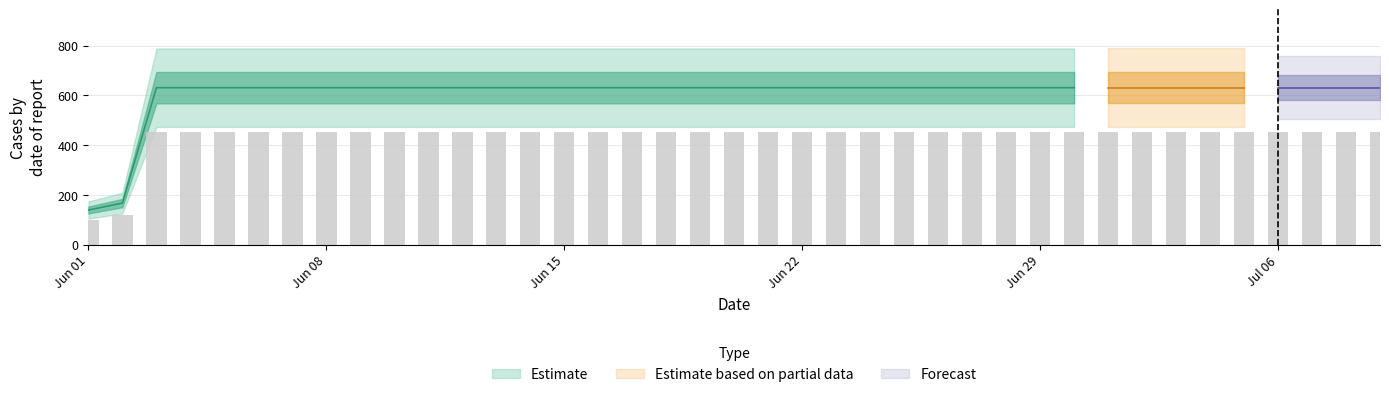

Which has a higher value, 2020-06-11 or 2020-07-04?

2020-06-11